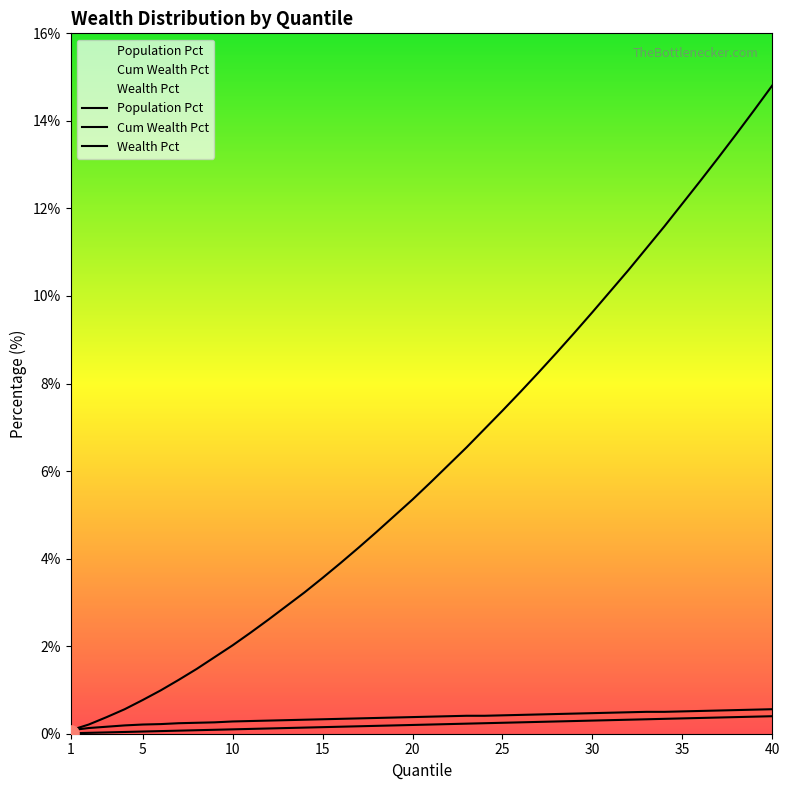

How many lines are shown in the chart?

3